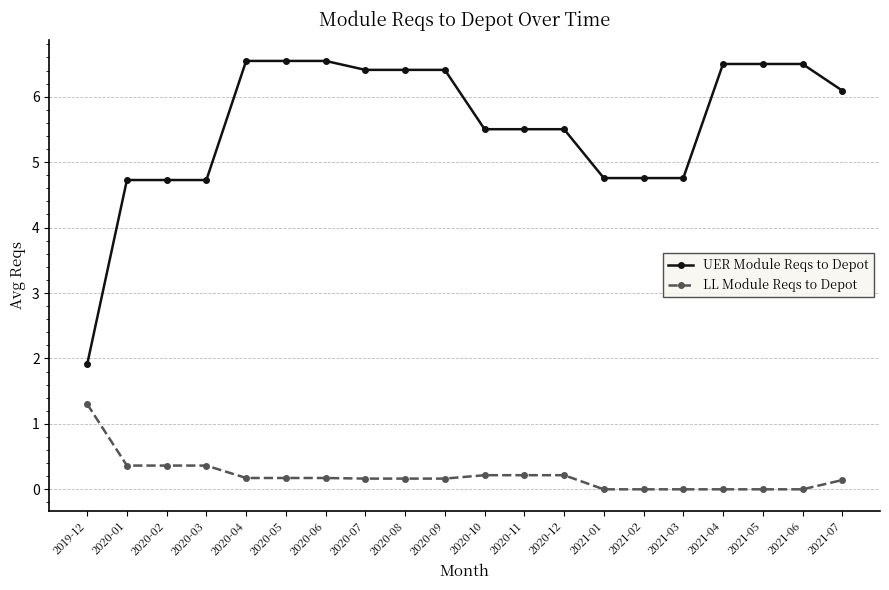

What is the maximum value for UER Module Reqs to Depot?

6.5